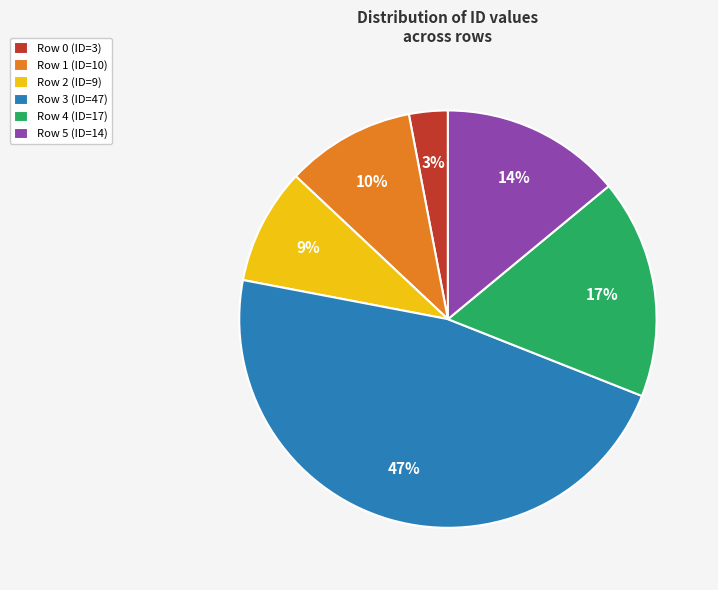

Does any single category account for the majority?

No